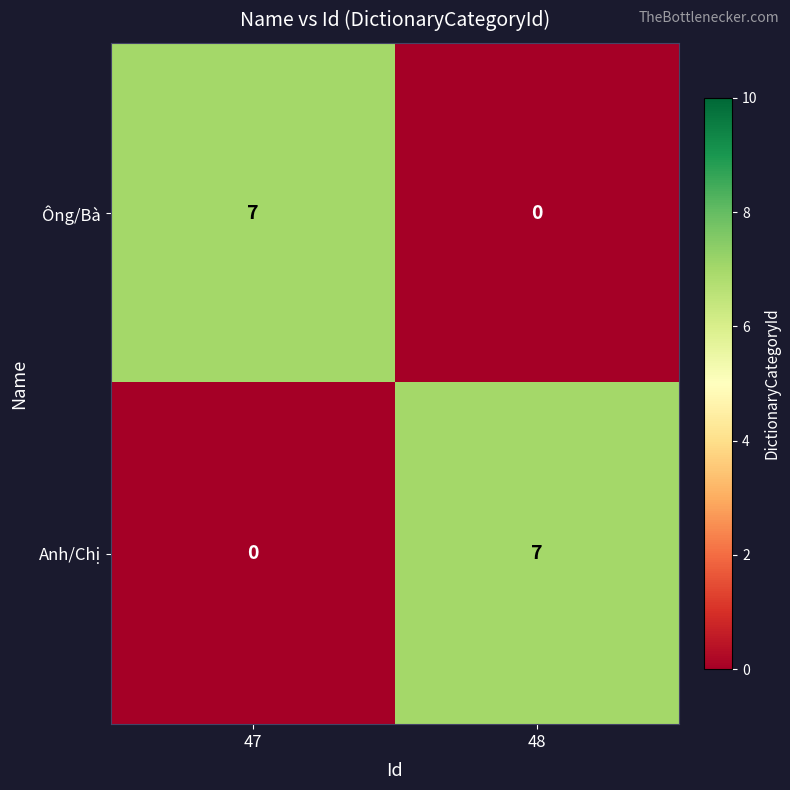

Rank the categories by Ông/Bà value from lowest to highest.

48, 47